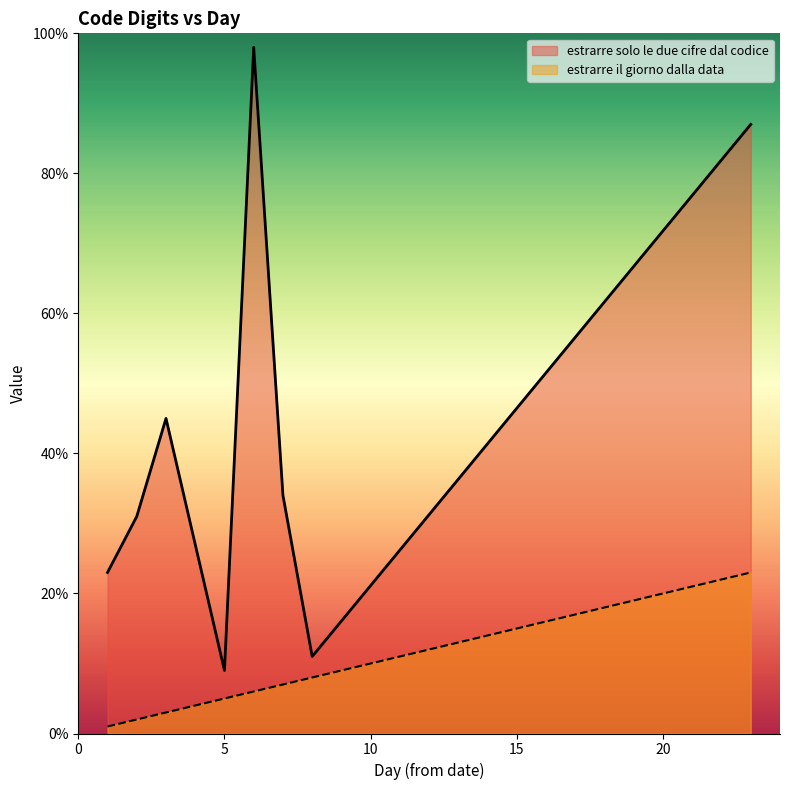

In estrarre solo le due cifre dal codice, how many points are higher than both neighbors (excluding endpoints)?

2